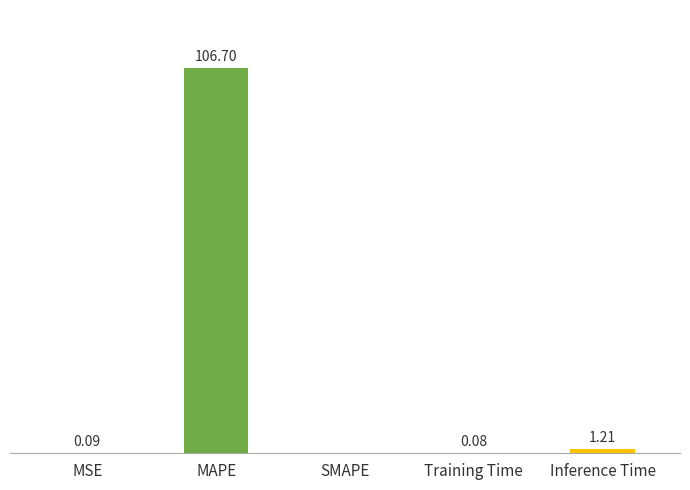

Between SMAPE and MAPE, which is larger?

MAPE